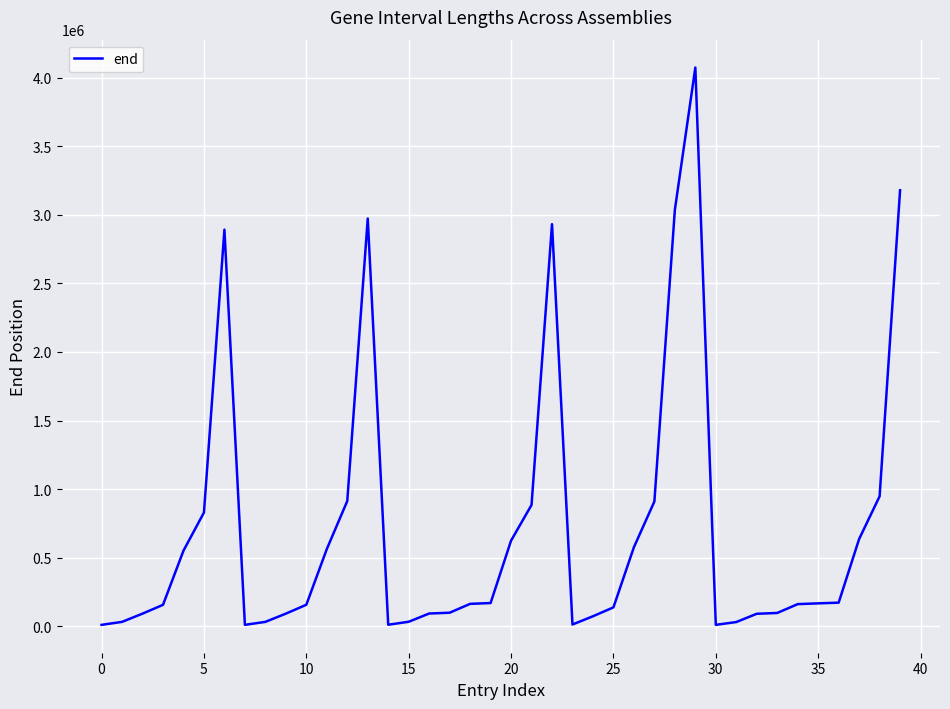

What is the difference between the maximum and minimum values?

4061711